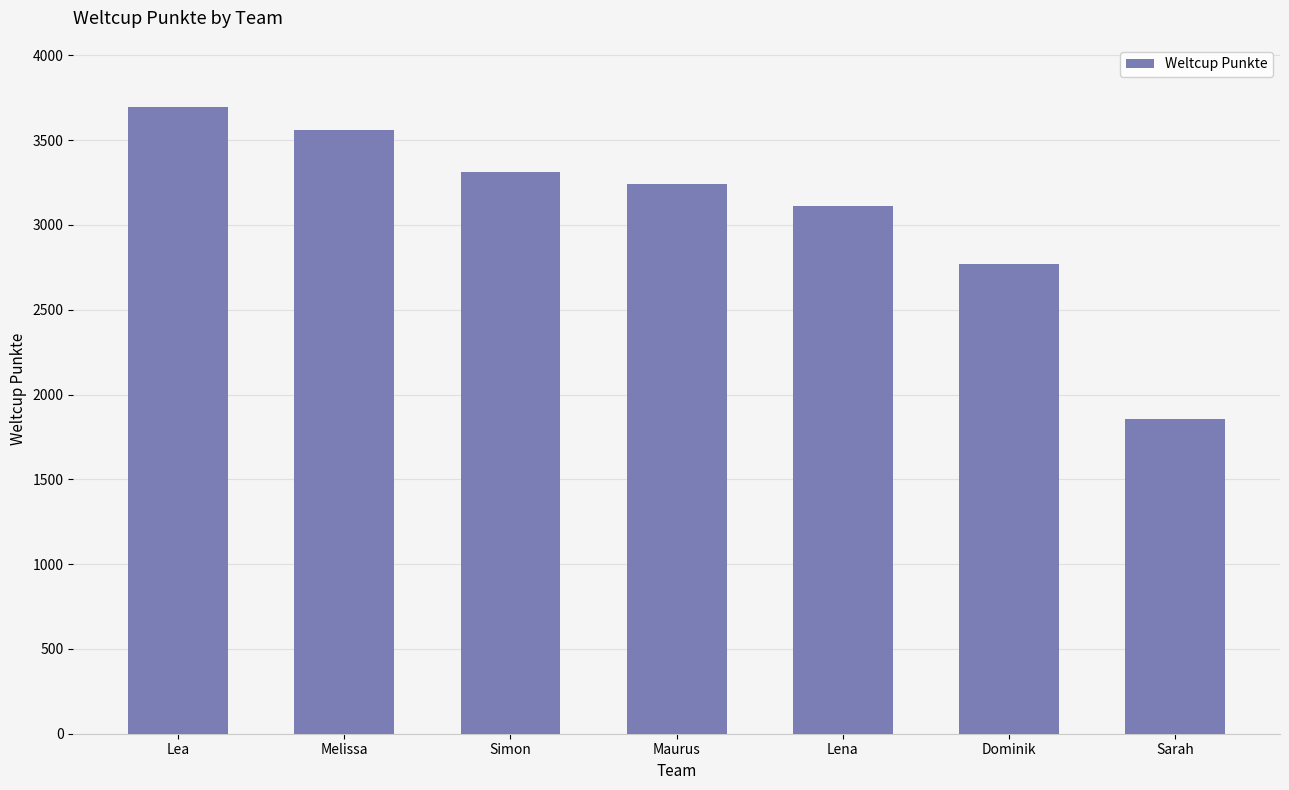

List the labels in order of value, smallest first.

Sarah, Dominik, Lena, Maurus, Simon, Melissa, Lea